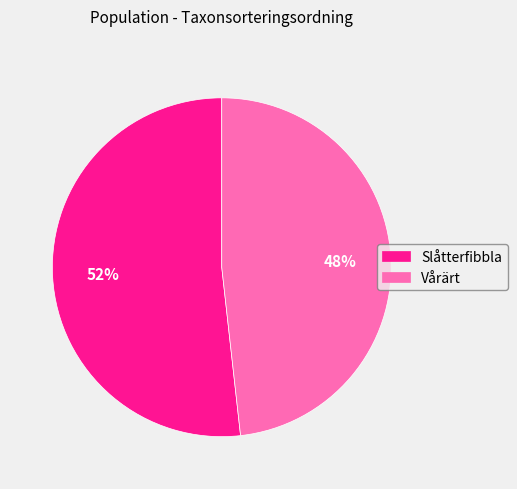

To the nearest percent, what is the average slice percentage?

50%